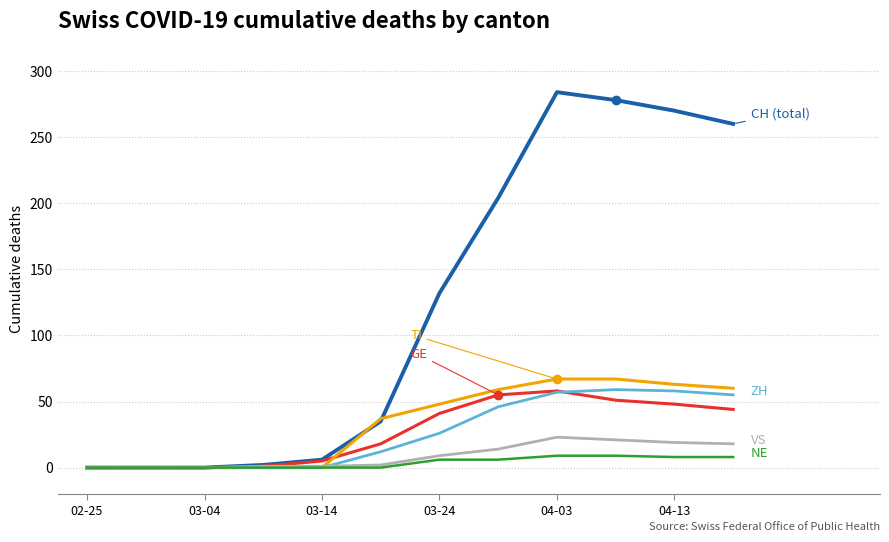

What is the maximum value shown in the chart?

284